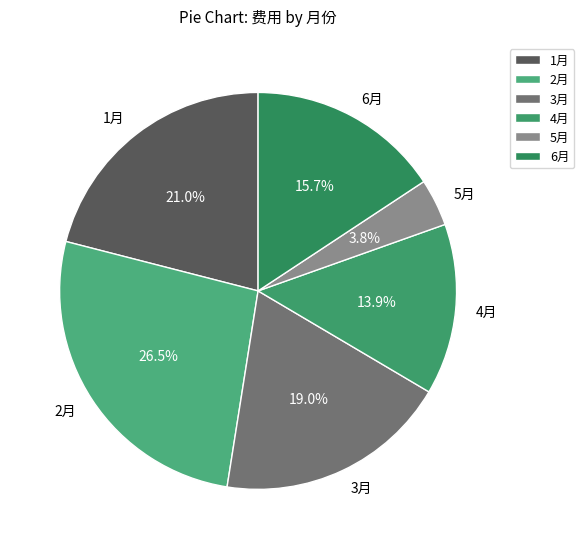

What percentage is the 2月 slice, to the nearest percent?

27%